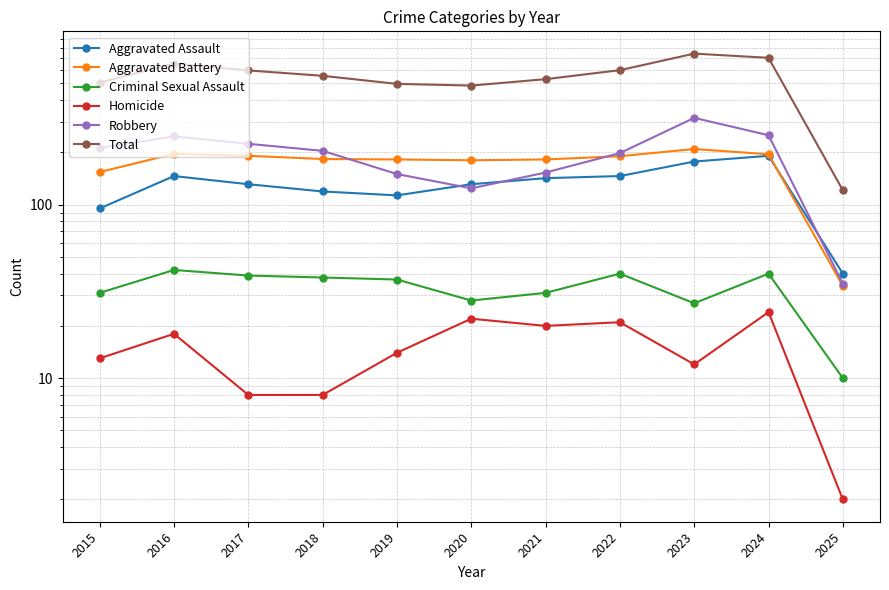

True or false: Aggravated Assault and Criminal Sexual Assault intersect in this chart.

False